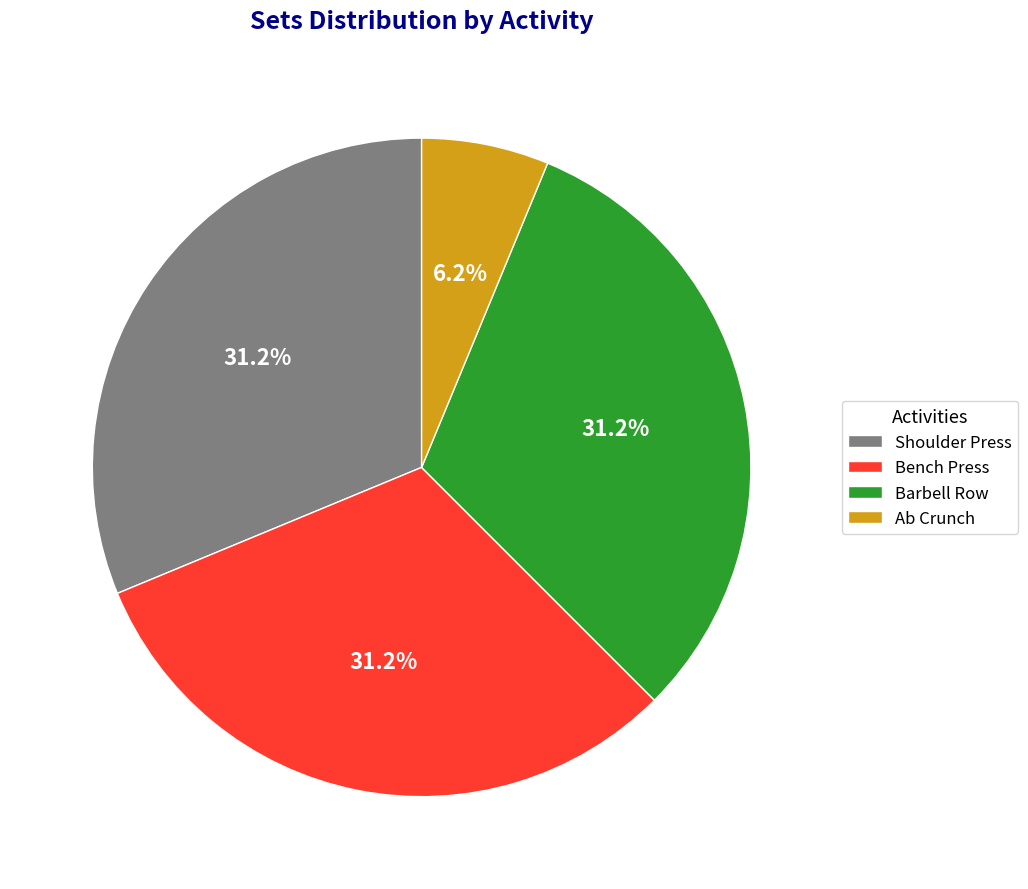

Between Barbell Row and Ab Crunch, which is larger?

Barbell Row